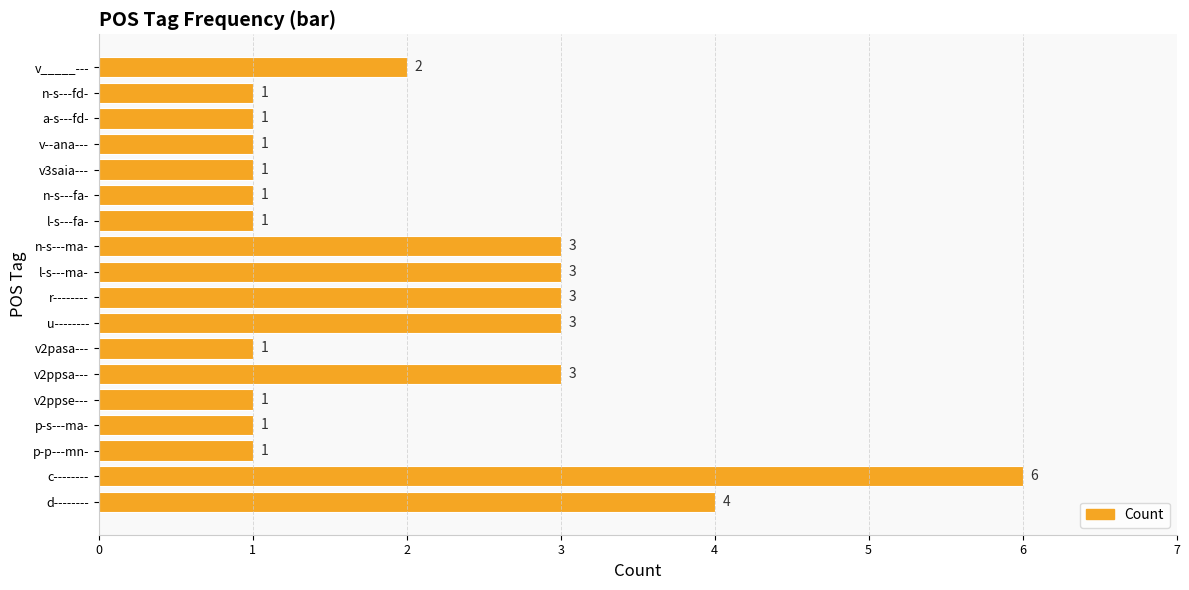

What is the difference between the maximum and minimum values?

5